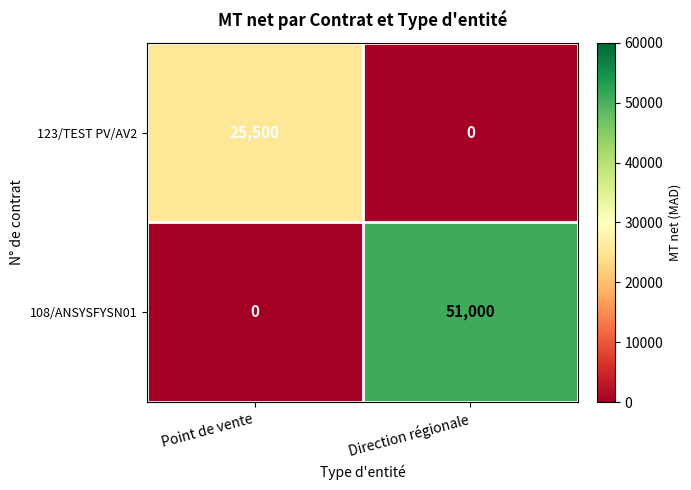

Is it true that 108/ANSYSFYSN01 equals 69002 at Direction régionale?

False